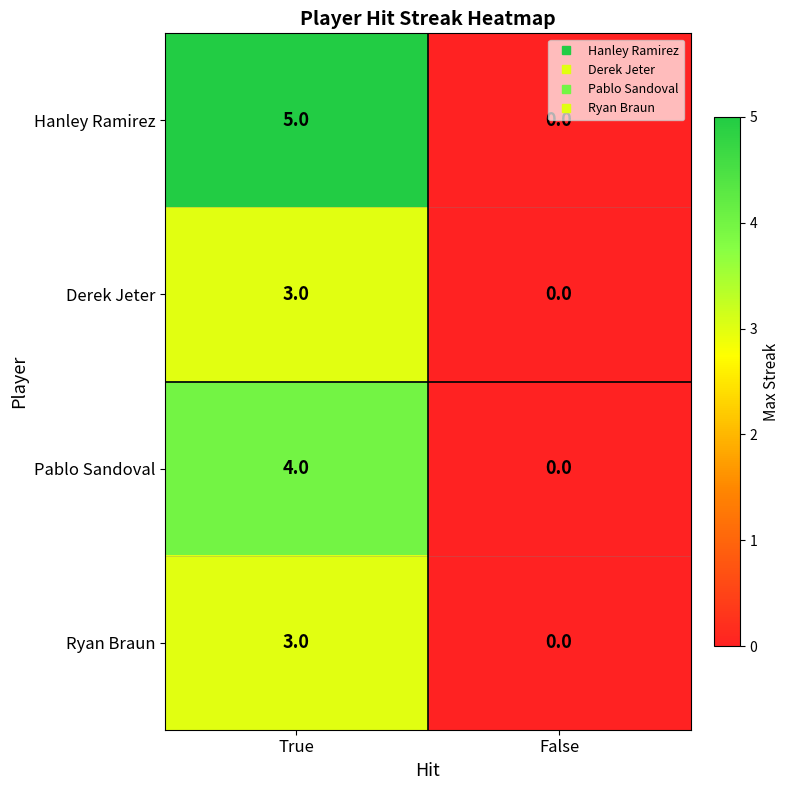

What is the sum of all Pablo Sandoval values?

4